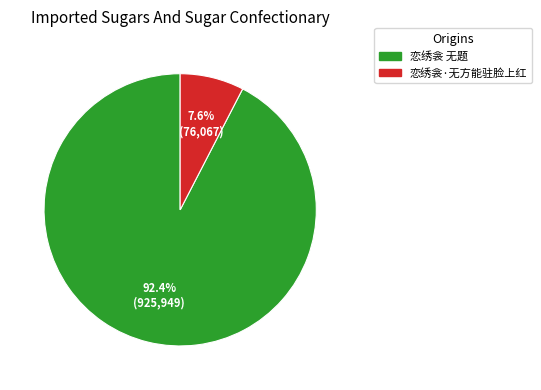

To the nearest percent, what is the average slice percentage?

50%